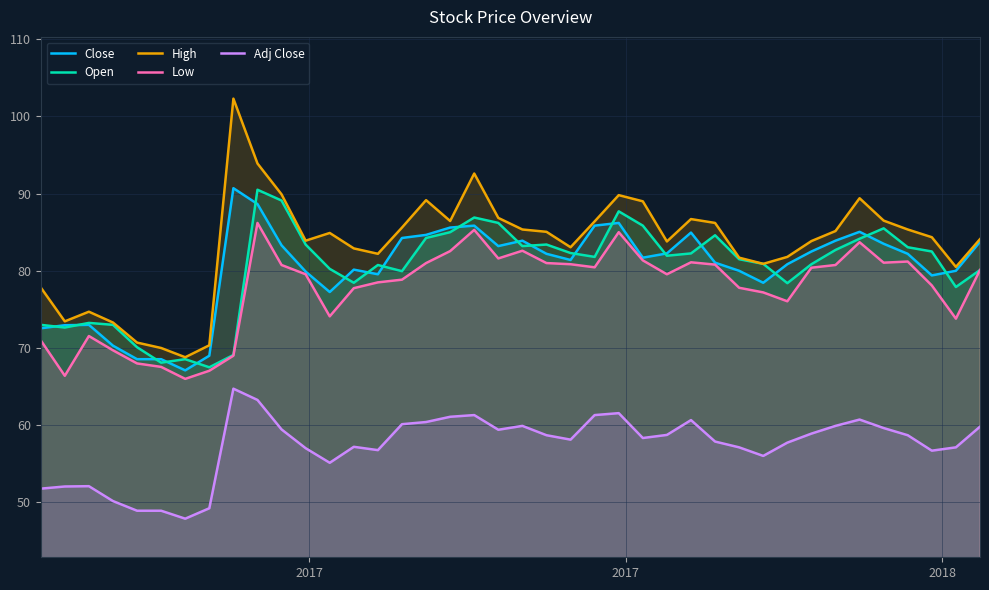

What is the difference between the maximum and minimum values in the Adj Close series?

16.8